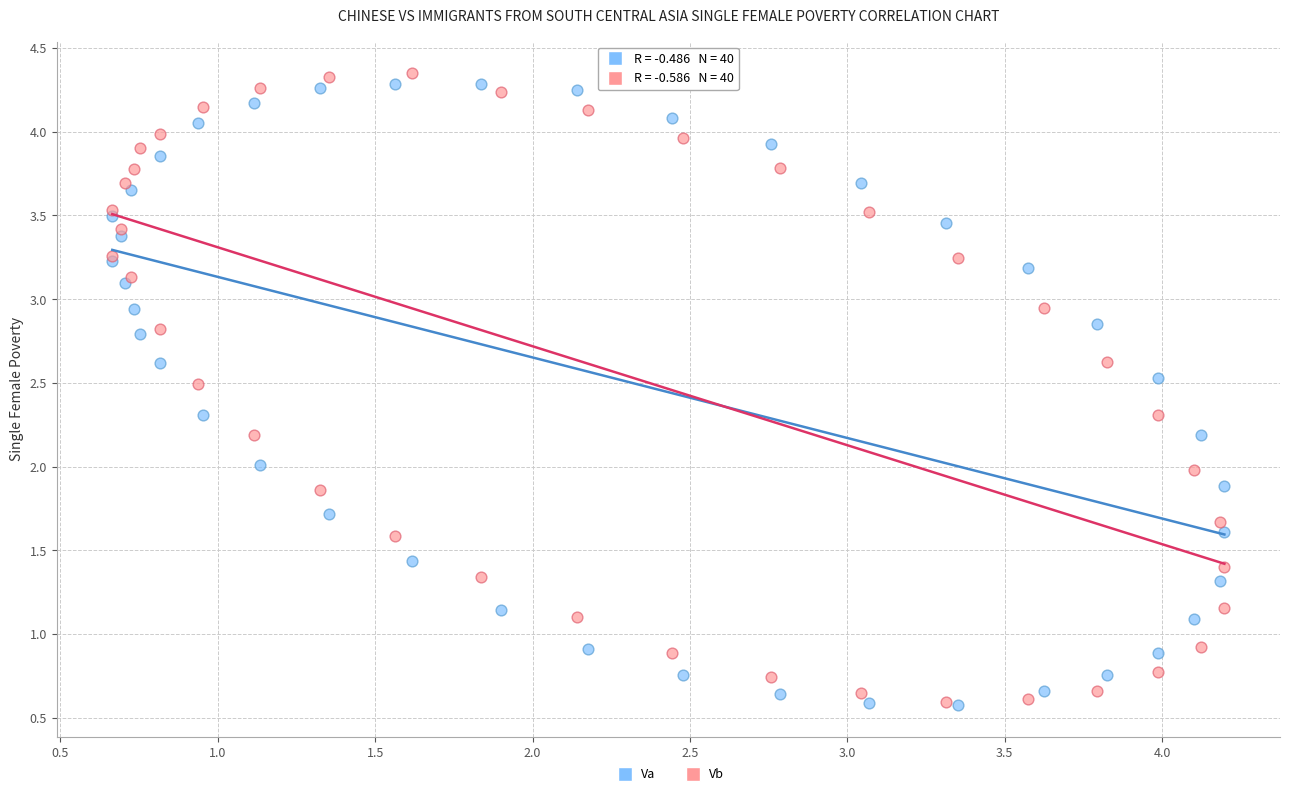

What are all the series names shown in the legend?

Va, Vb